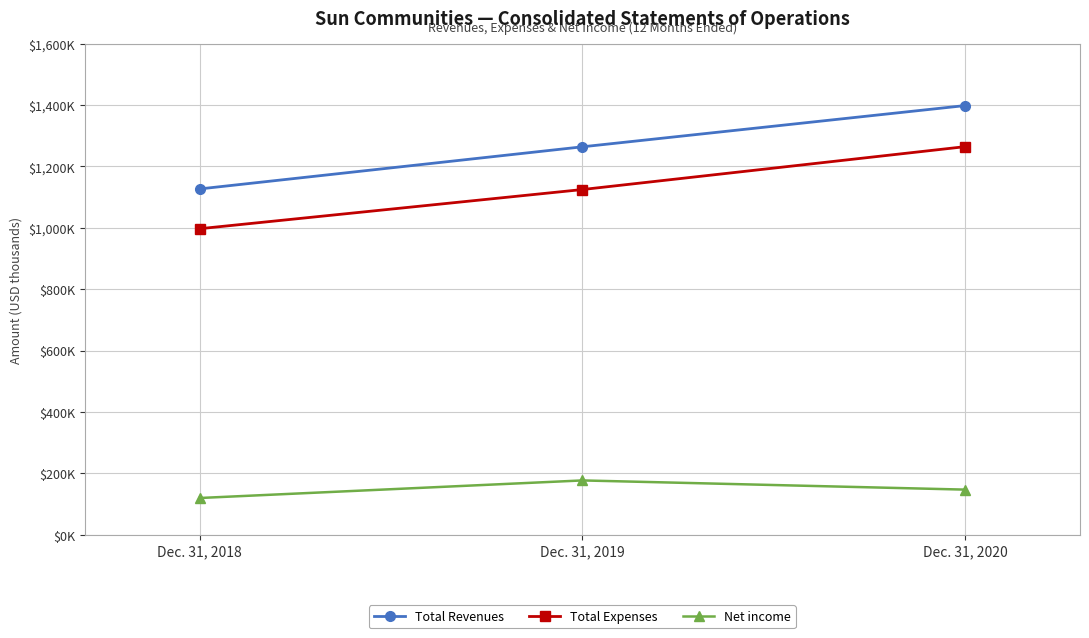

What are all the series names shown in the legend?

Total Revenues, Total Expenses, Net income